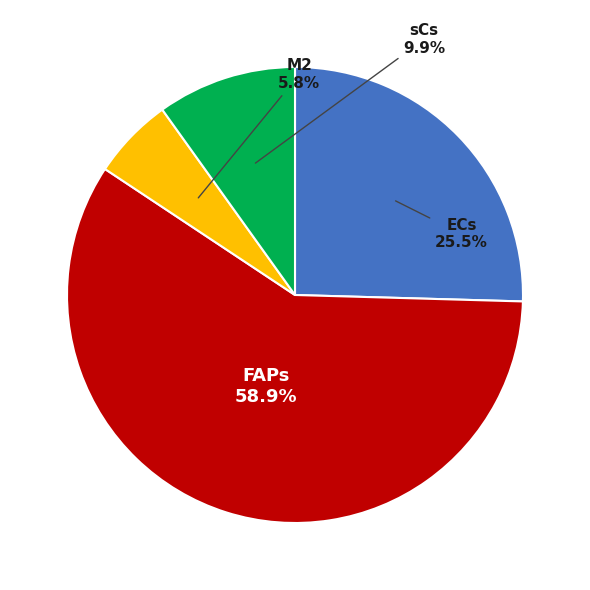

To the nearest percent, what is the average slice percentage?

25%